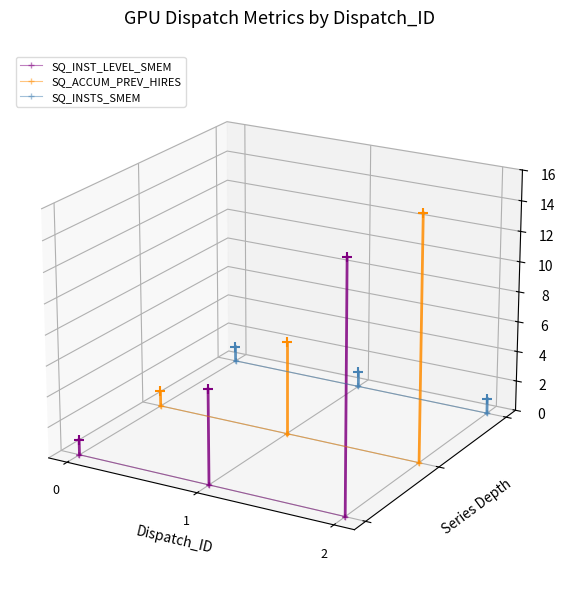

What are all the series names shown in the legend?

SQ_INST_LEVEL_SMEM, SQ_ACCUM_PREV_HIRES, SQ_INSTS_SMEM